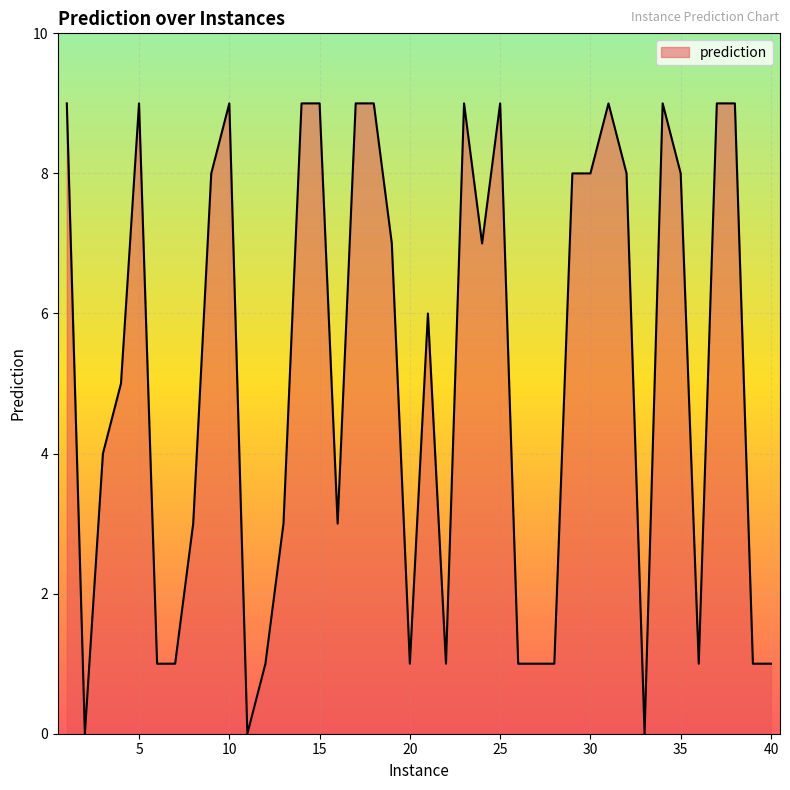

What is the greatest value displayed?

9